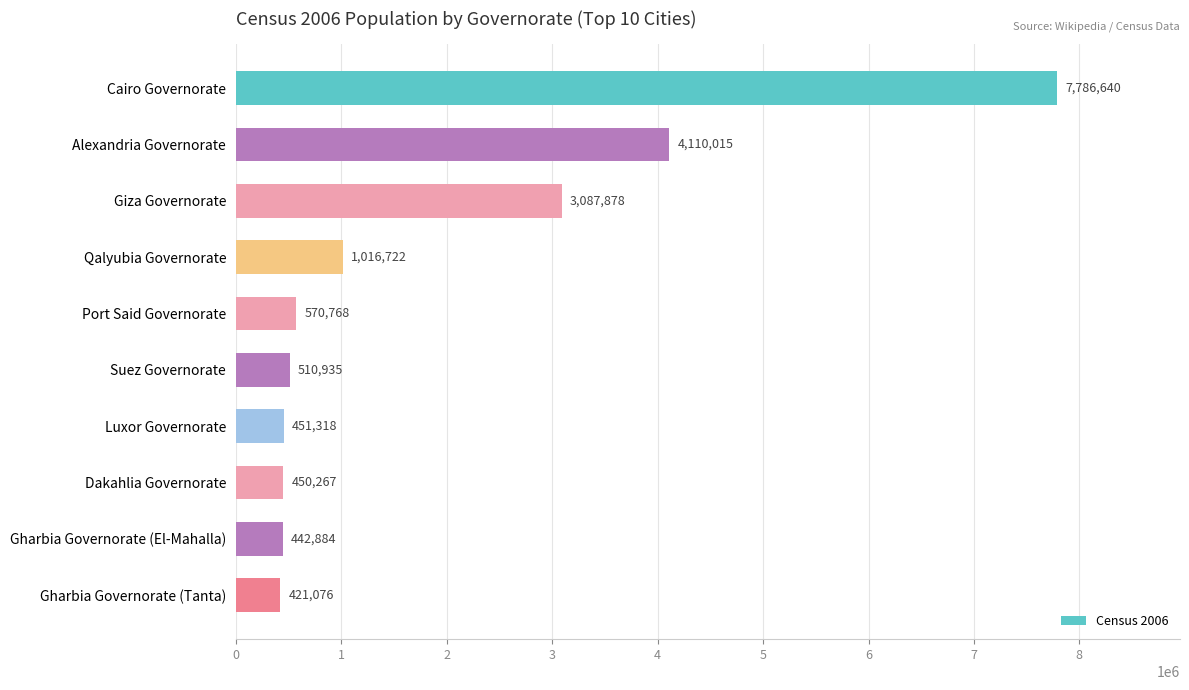

What is the difference between the values at Cairo Governorate and Port Said Governorate?

7215872